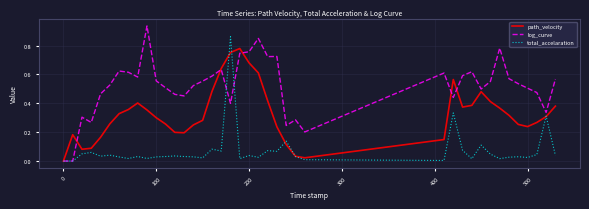

Which series has the largest range (max minus min)?

log_curve